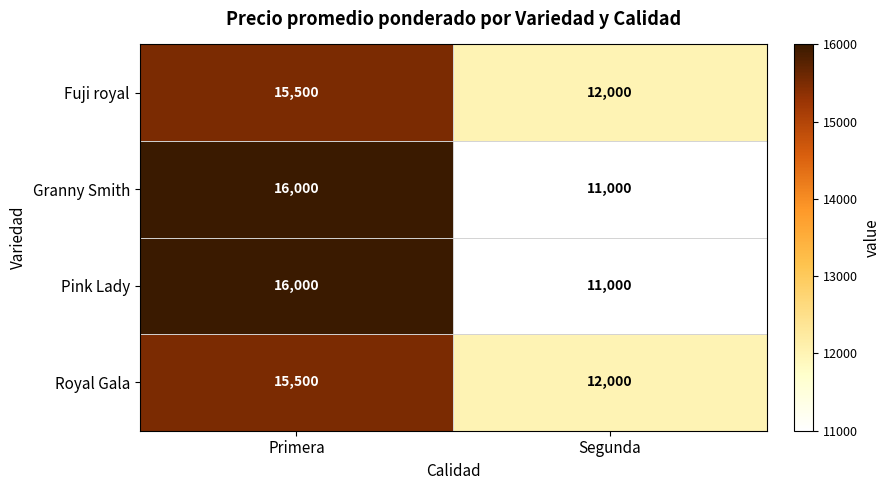

Reading left to right, transcribe all the data shown in this chart.

Fuji royal: 15500	12000
Granny Smith: 16000	11000
Pink Lady: 16000	11000
Royal Gala: 15500	12000